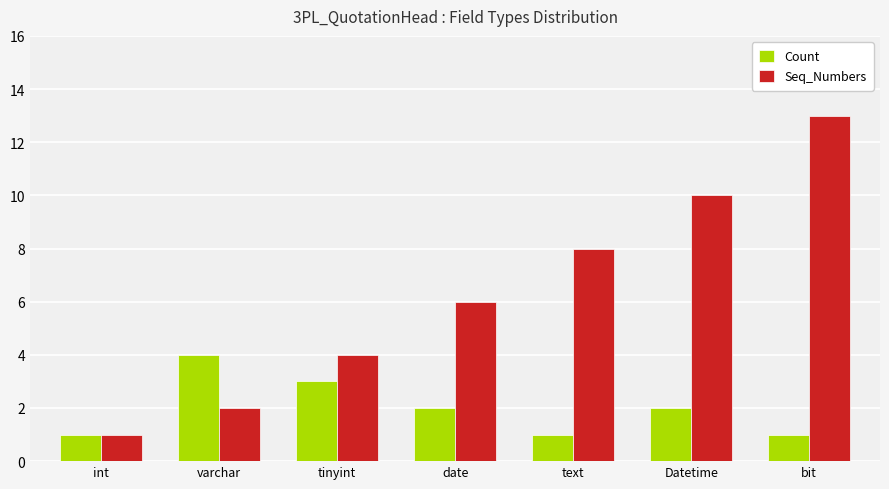

What is the minimum value for Count?

1